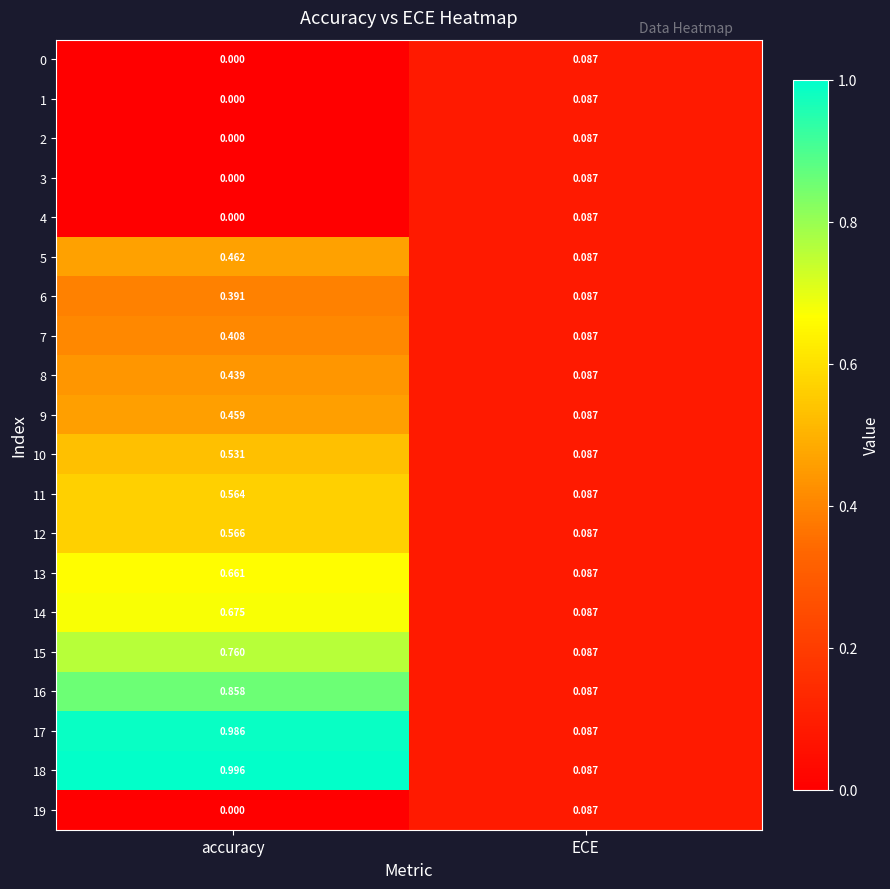

At which label does 4 reach its peak?

ECE